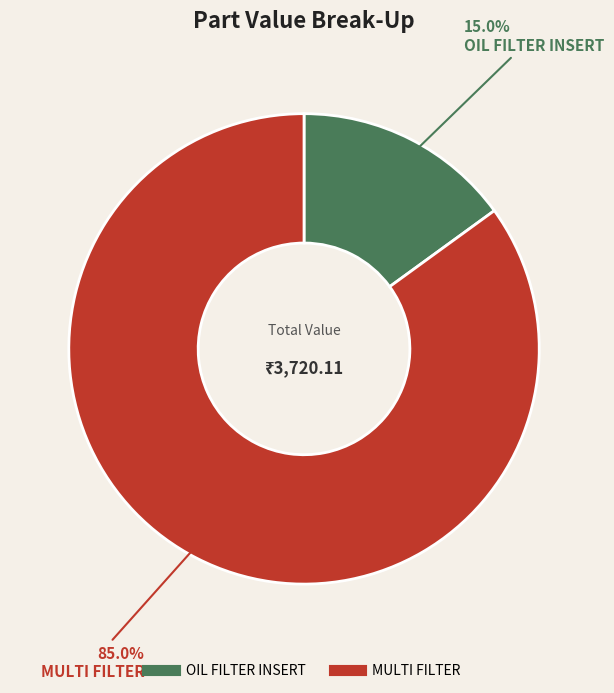

Which category accounts for the majority?

MULTI FILTER